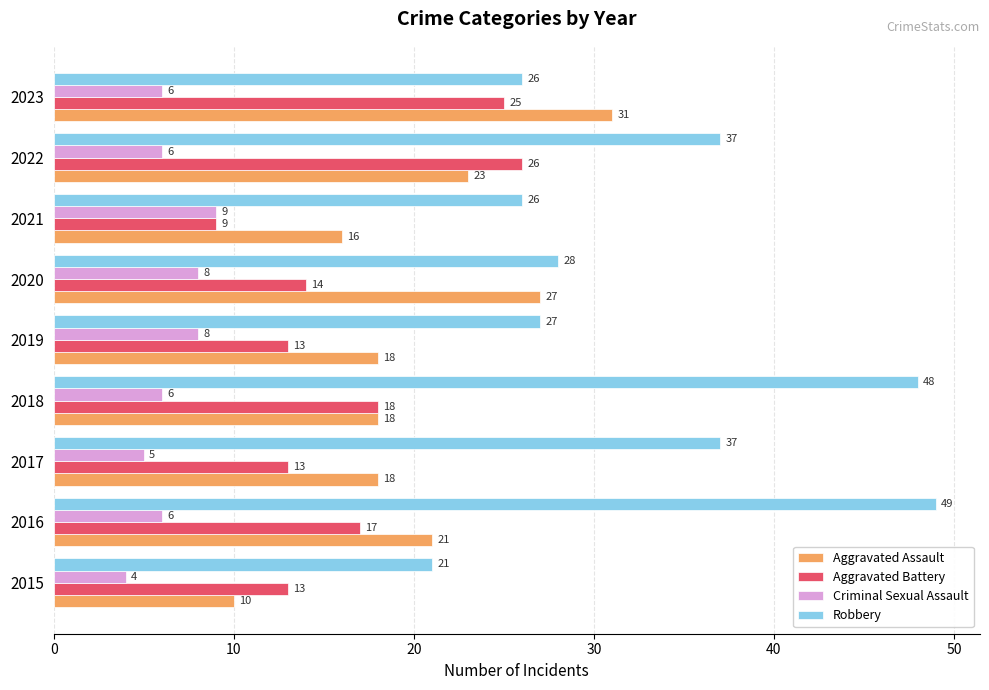

Where is Aggravated Battery nearest to the value 17?

2016